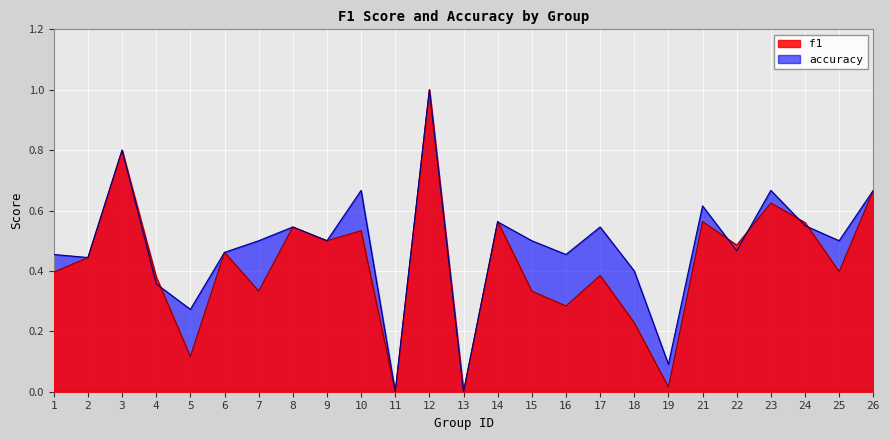

At which category does accuracy reach its first local peak?

3